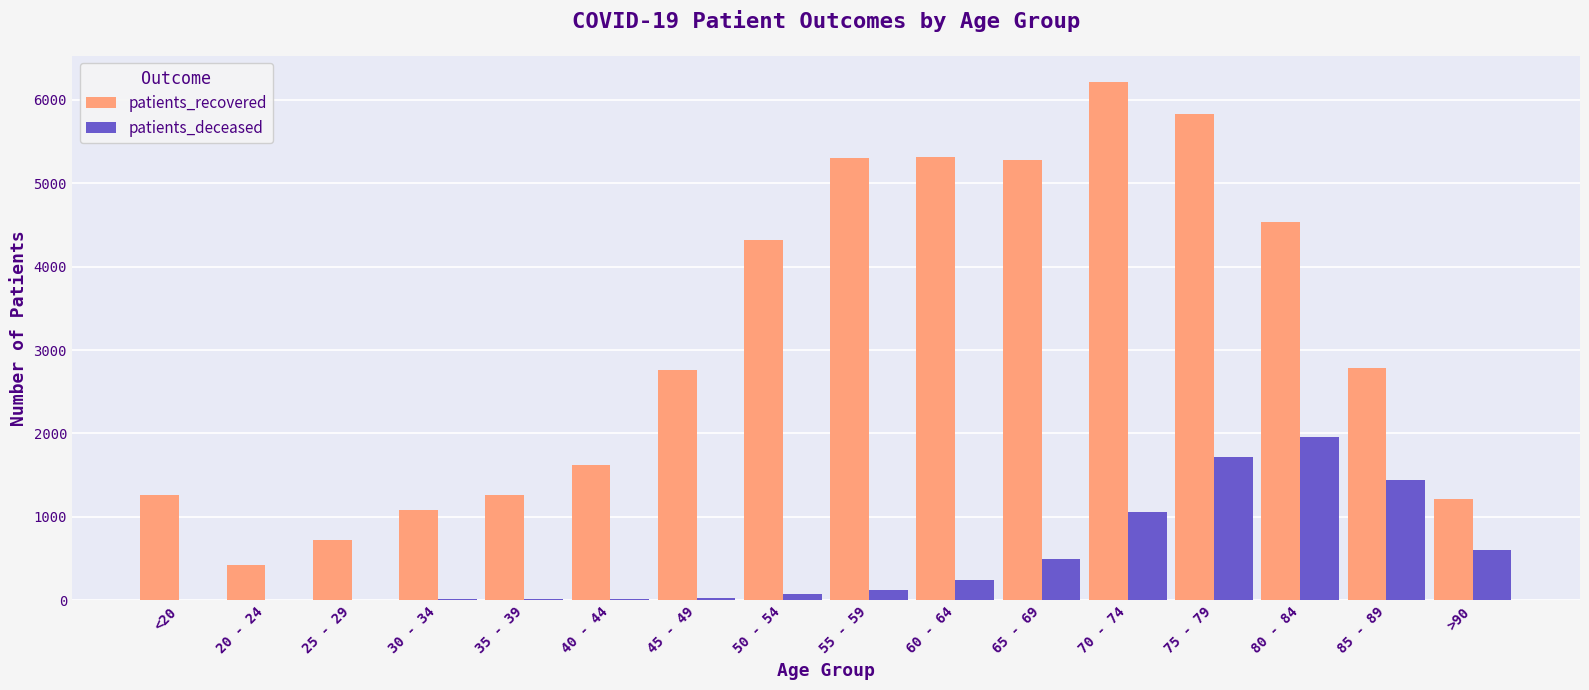

Is the value of patients_recovered at 65 - 69 greater than the value of patients_deceased at 60 - 64?

Yes